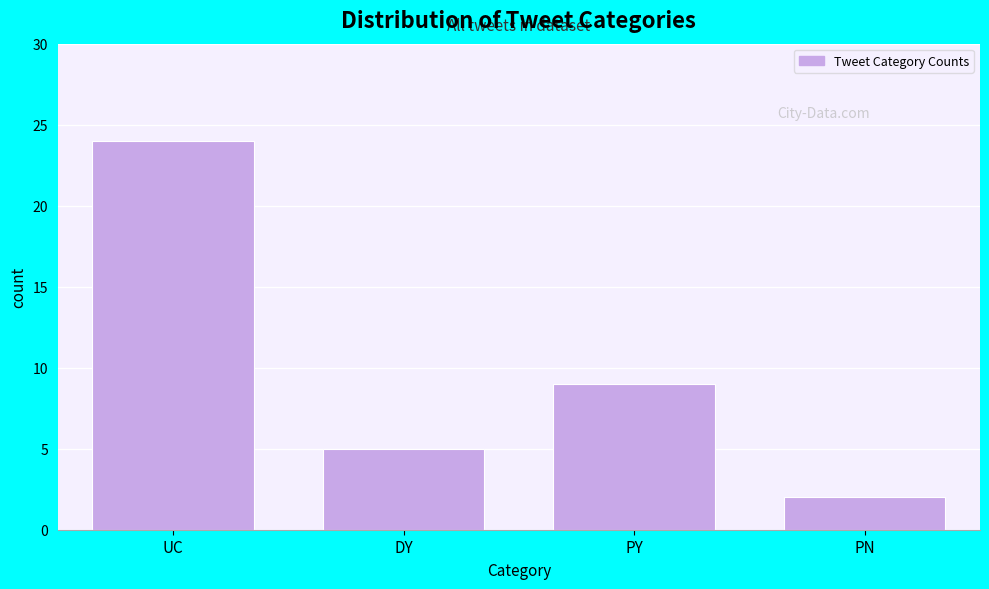

Reading right to left, what are all the values shown in this chart?

PN=2	PY=9	DY=5	UC=24